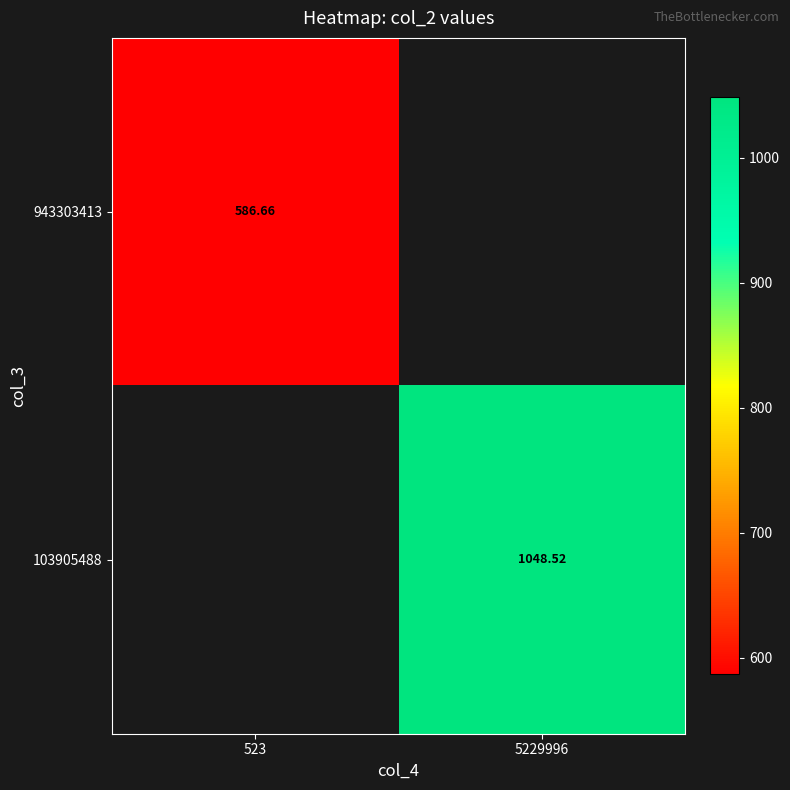

Is the value of 103905488 at 5229996 greater than the value of 943303413 at 523?

Yes